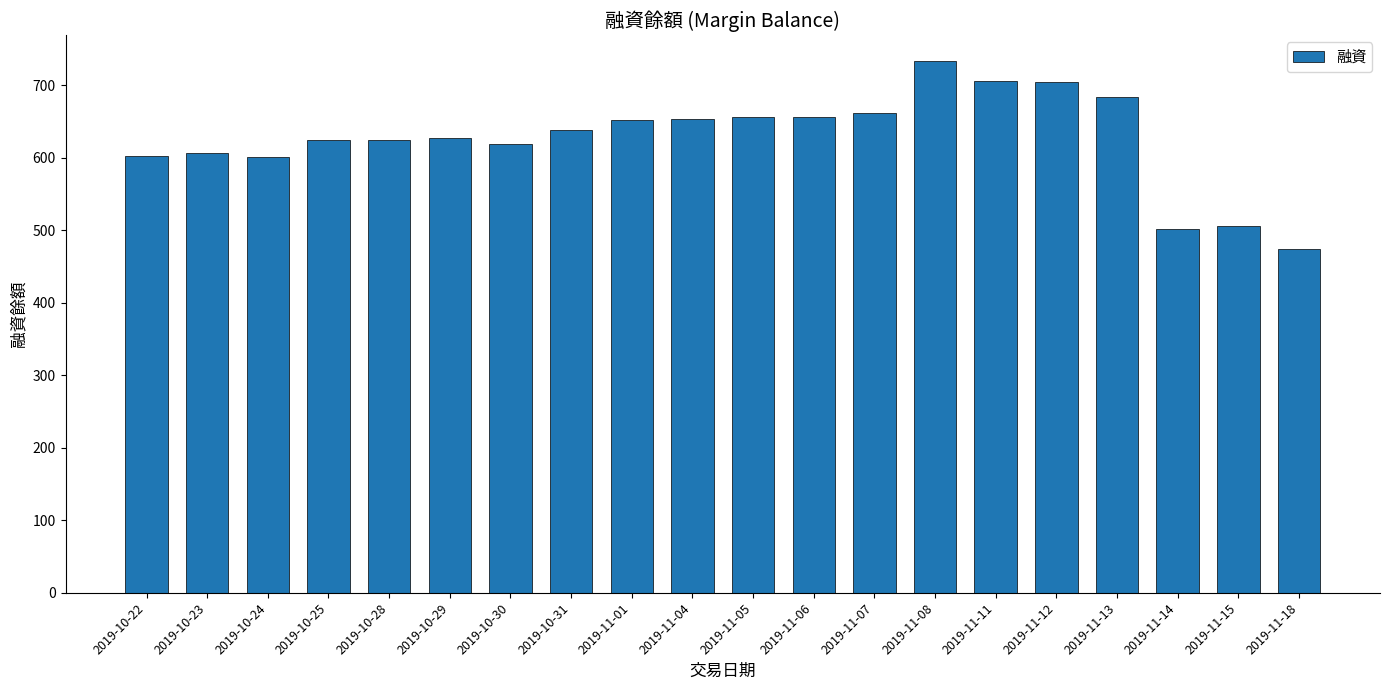

Are the bars horizontal?

No